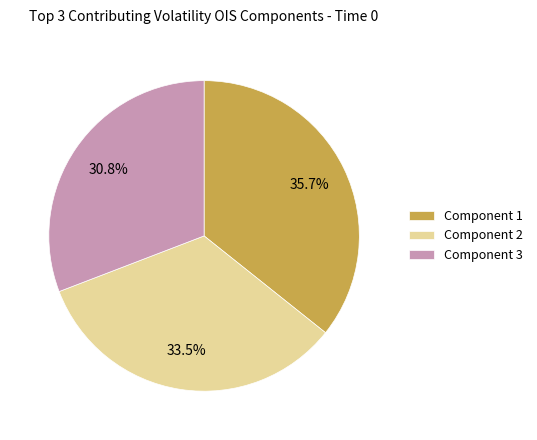

What percentage is NOT represented by Component 2?

66.5%